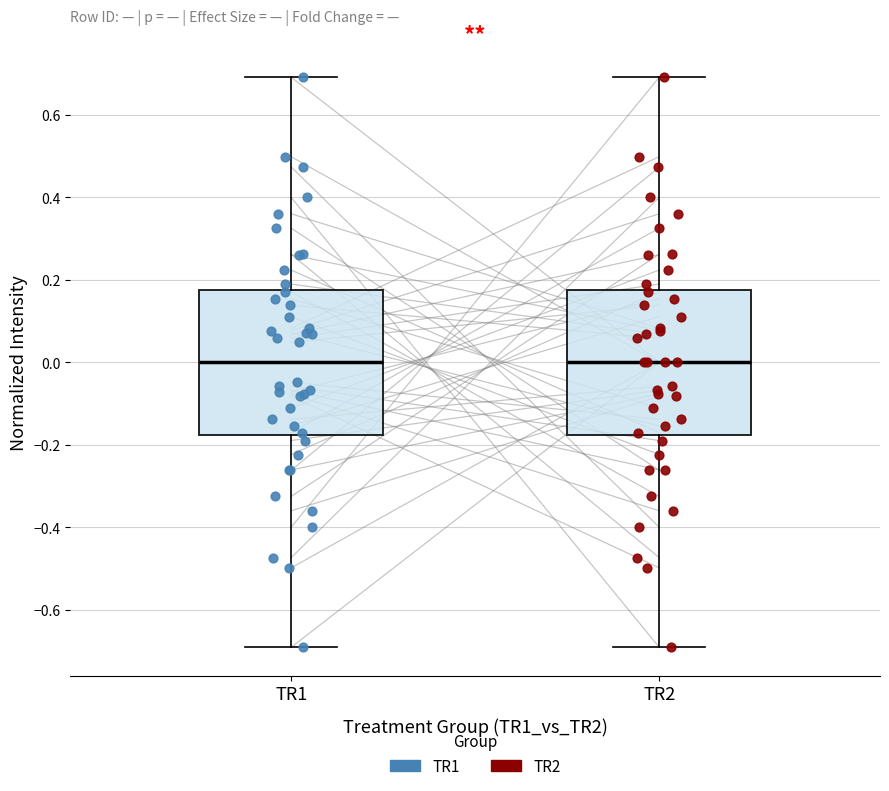

Reading left to right, transcribe this box plot: for each box, give where its median line is, the range the box spans, and where its two whiskers end, as read against the y-axis. The values are not printed on the chart, so give them approximately, as read against the axis.

TR1: median 0.00, box -0.18 to 0.18, whiskers -0.70 to 0.70
TR2: median 0.00, box -0.18 to 0.18, whiskers -0.70 to 0.70